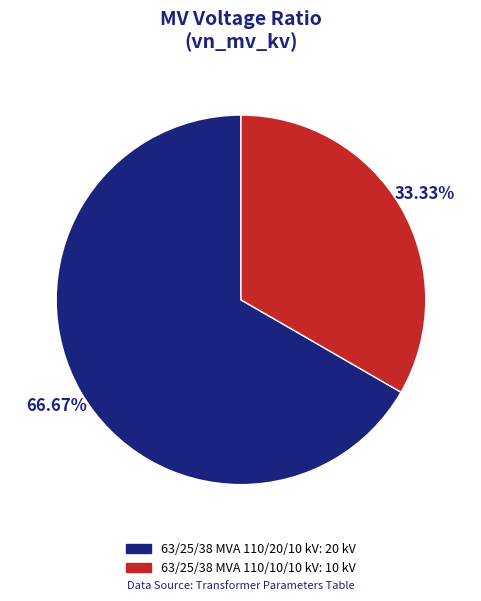

How many segments does this pie chart have?

2